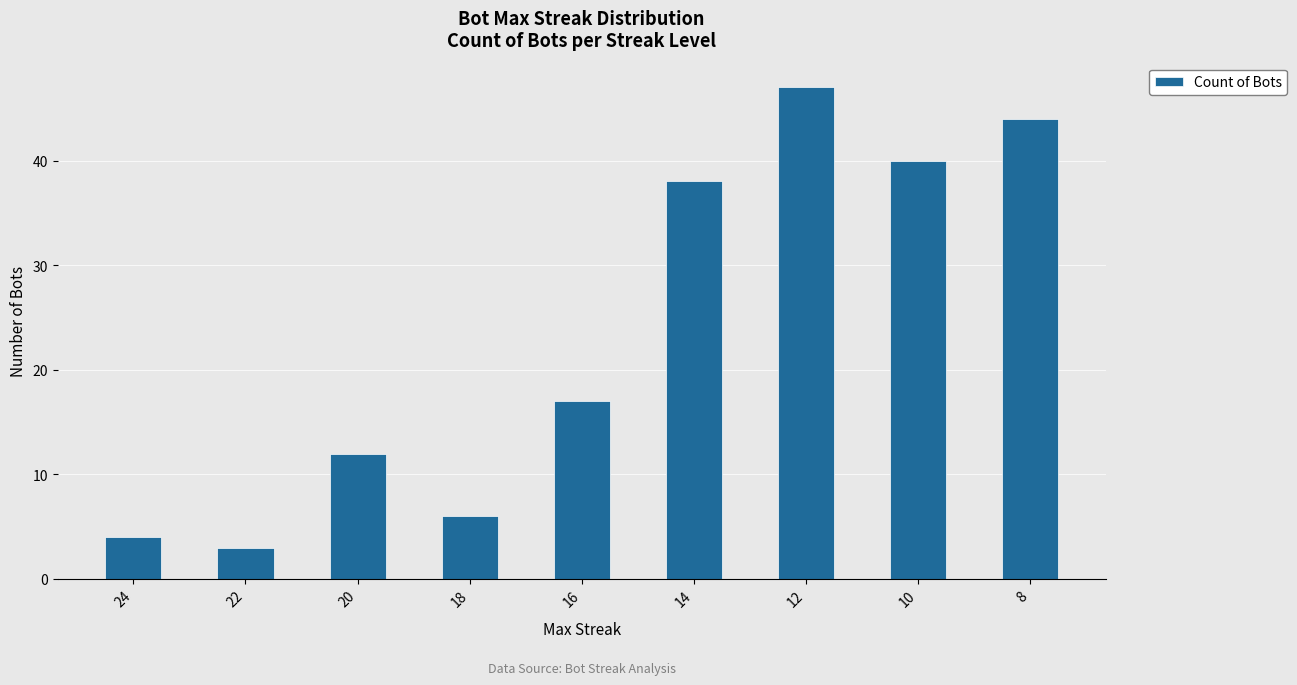

Reading right to left, transcribe all the data shown in this chart.

8=44	10=40	12=47	14=38	16=17	18=6	20=12	22=3	24=4